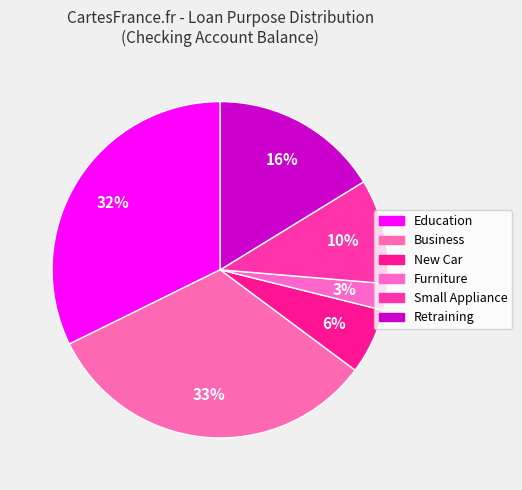

Count the number of slices in the pie.

6